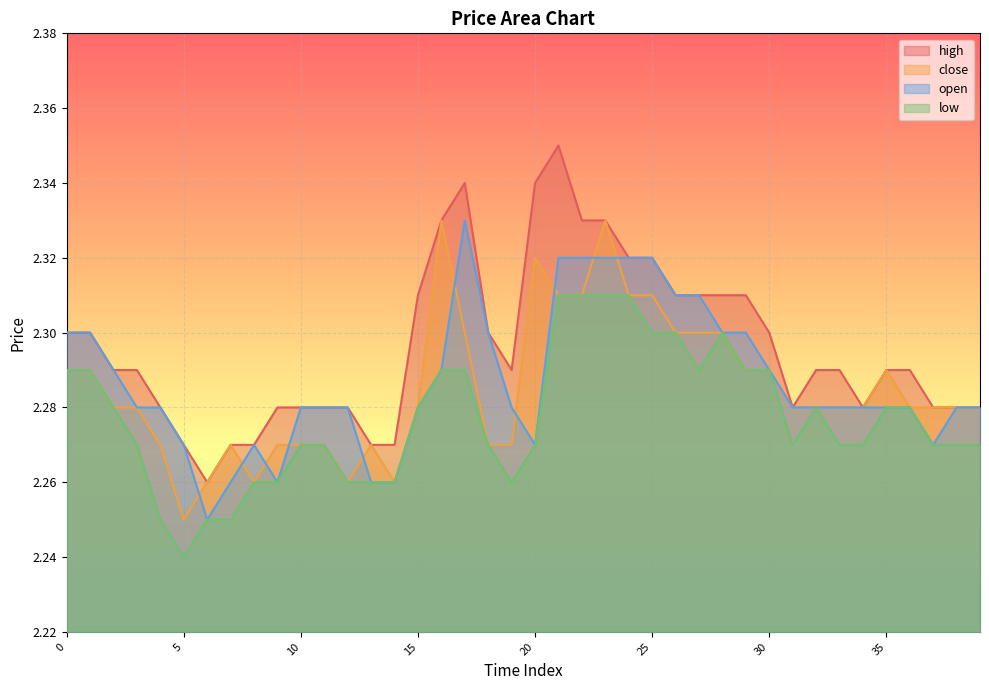

Which series has the widest spread of values?

high